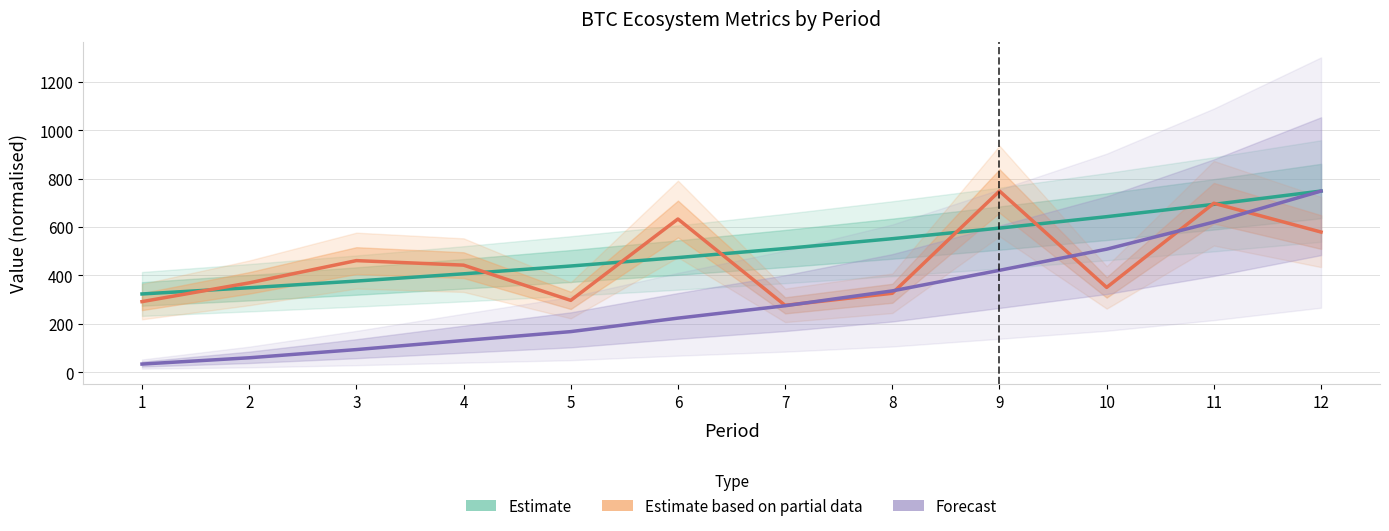

Which series has the largest total across all categories?

Estimate (stBTC Supply)